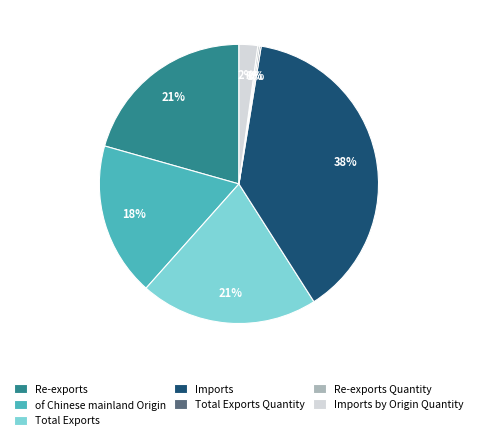

Is there a majority slice in this chart?

No